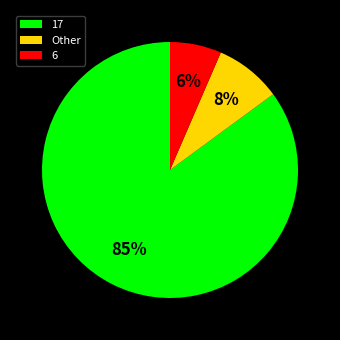

Do 17 and Other together represent more than half of the pie?

Yes